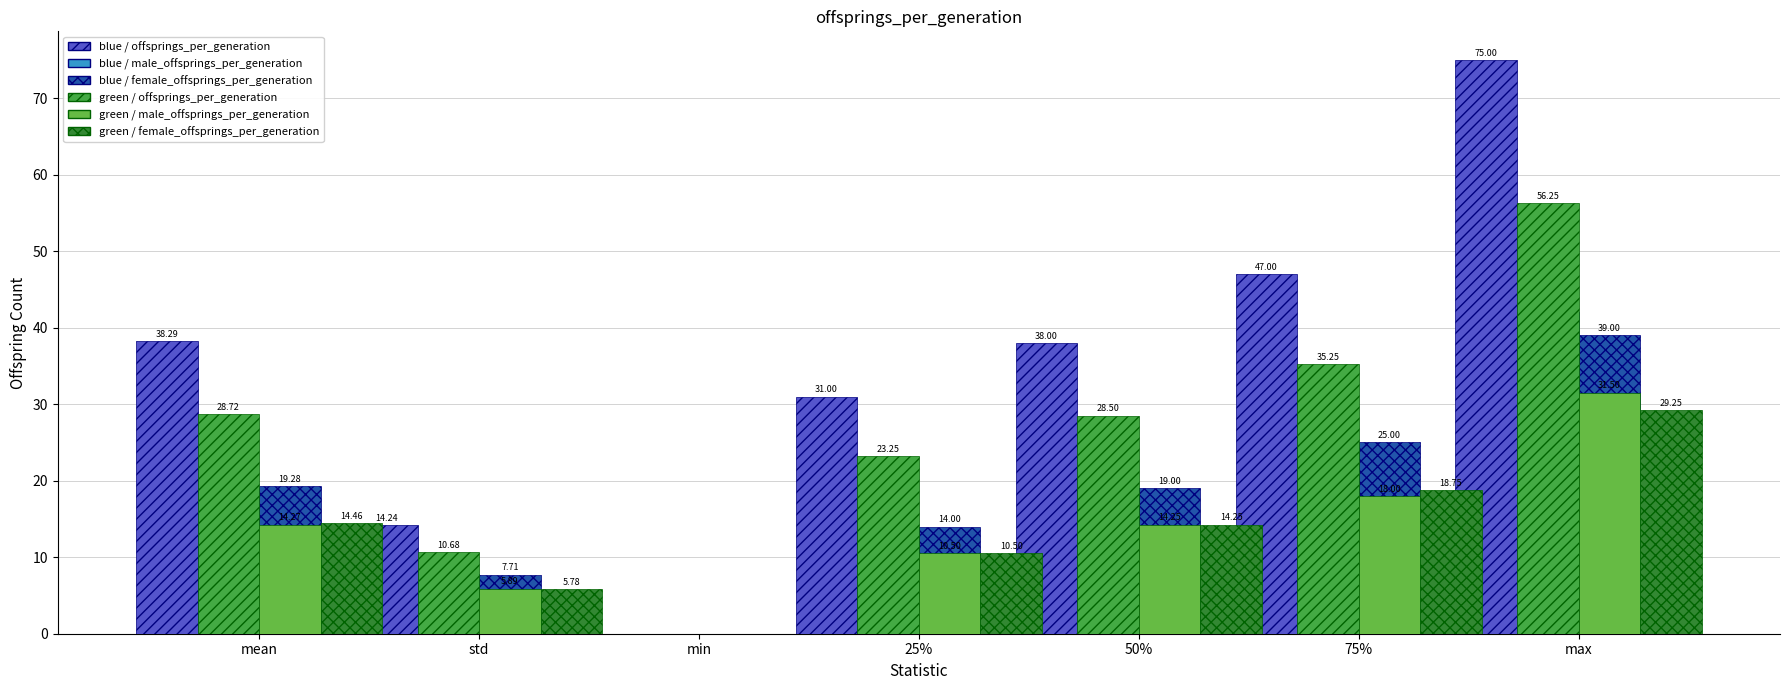

Reading right to left, list all the values displayed in this chart.

blue / offsprings_per_generation: max=75.0	75%=47.0	50%=38.0	25%=31.0	min=0.0	std=14.2	mean=38.3
blue / male_offsprings_per_generation: max=42.0	75%=24.0	50%=19.0	25%=14.0	min=0.0	std=7.8	mean=19.0
blue / female_offsprings_per_generation: max=39.0	75%=25.0	50%=19.0	25%=14.0	min=0.0	std=7.7	mean=19.3
green / offsprings_per_generation: max=56.2	75%=35.2	50%=28.5	25%=23.2	min=0.0	std=10.7	mean=28.7
green / male_offsprings_per_generation: max=31.5	75%=18.0	50%=14.2	25%=10.5	min=0.0	std=5.9	mean=14.3
green / female_offsprings_per_generation: max=29.2	75%=18.8	50%=14.2	25%=10.5	min=0.0	std=5.8	mean=14.5